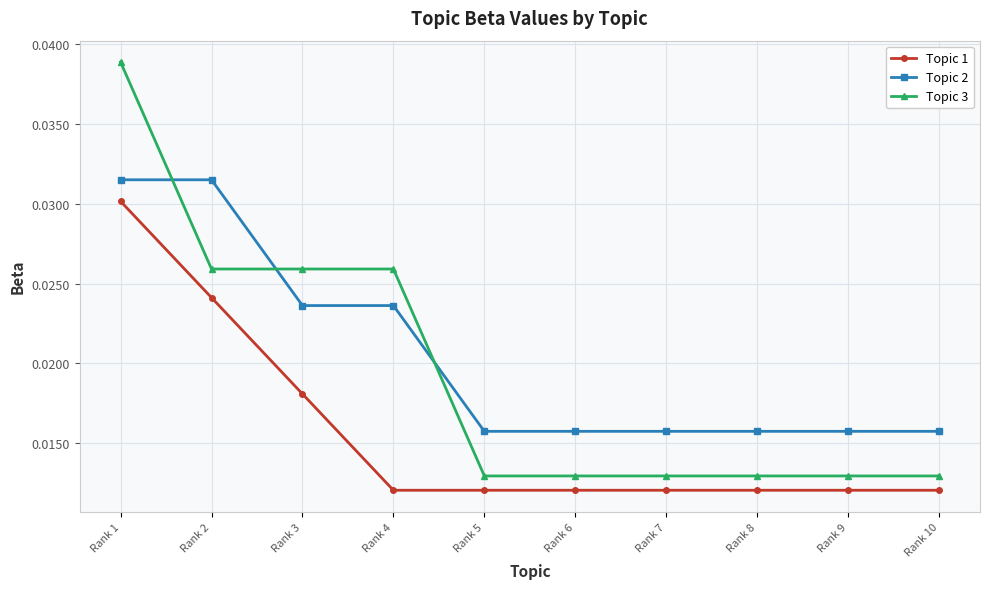

Which series has the largest total across all categories?

Topic 2